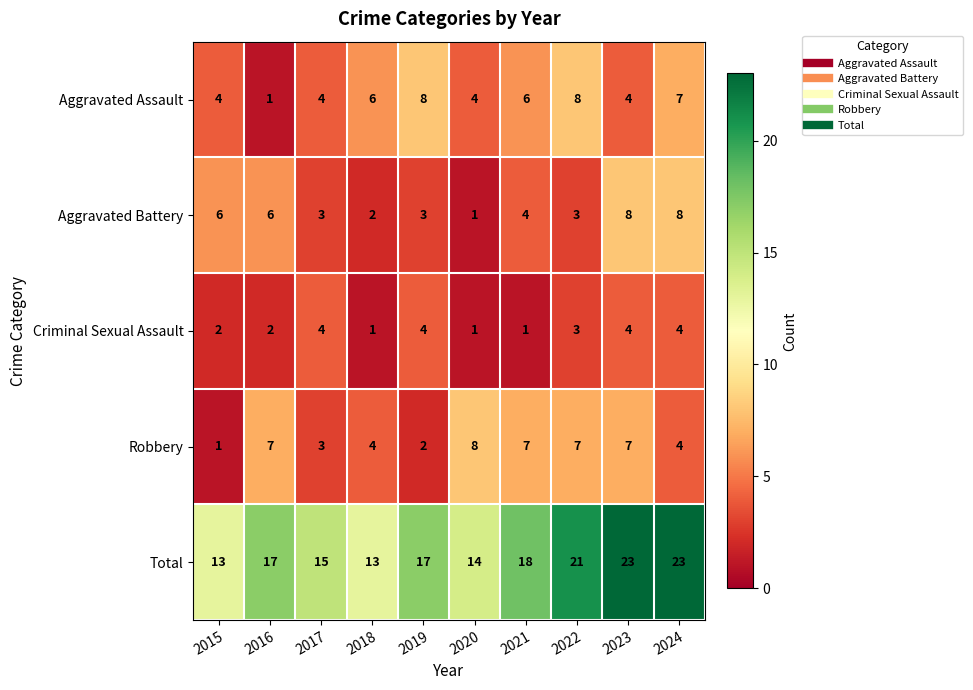

What is the total value across all series at 2016?

33